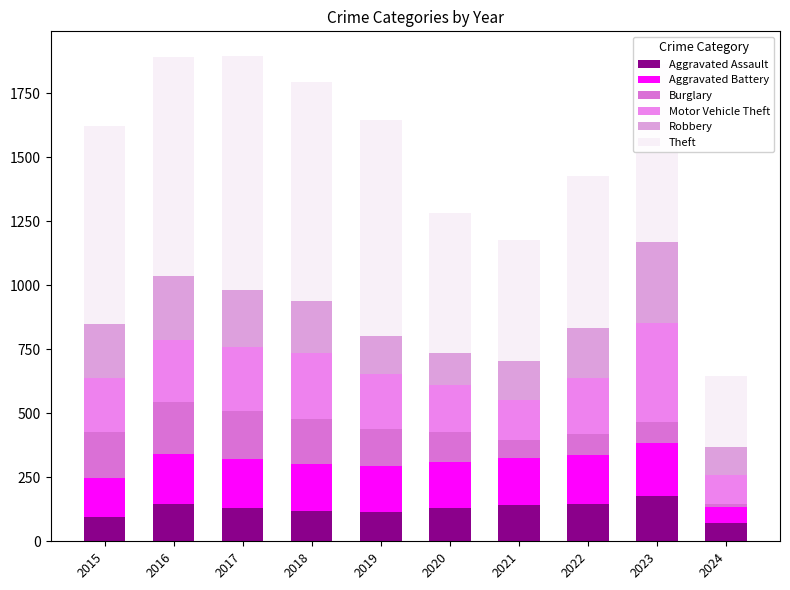

What are all the series names shown in the legend?

Aggravated Assault, Aggravated Battery, Burglary, Motor Vehicle Theft, Robbery, Theft